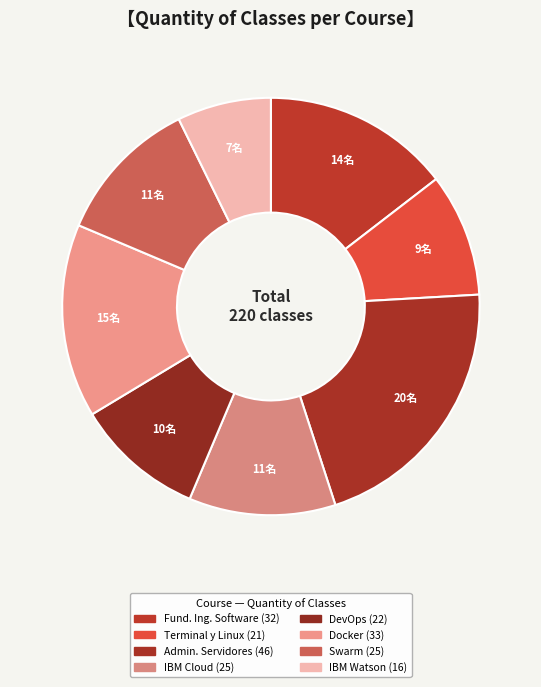

Is there any slice that represents more than half of the pie?

No